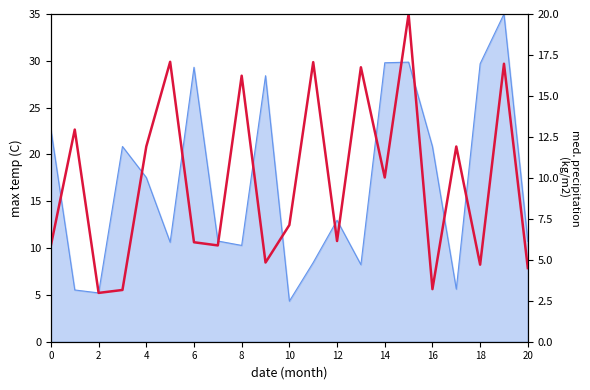

What is the sum of the 2013-08-30 values at 7 and 20?

21.5